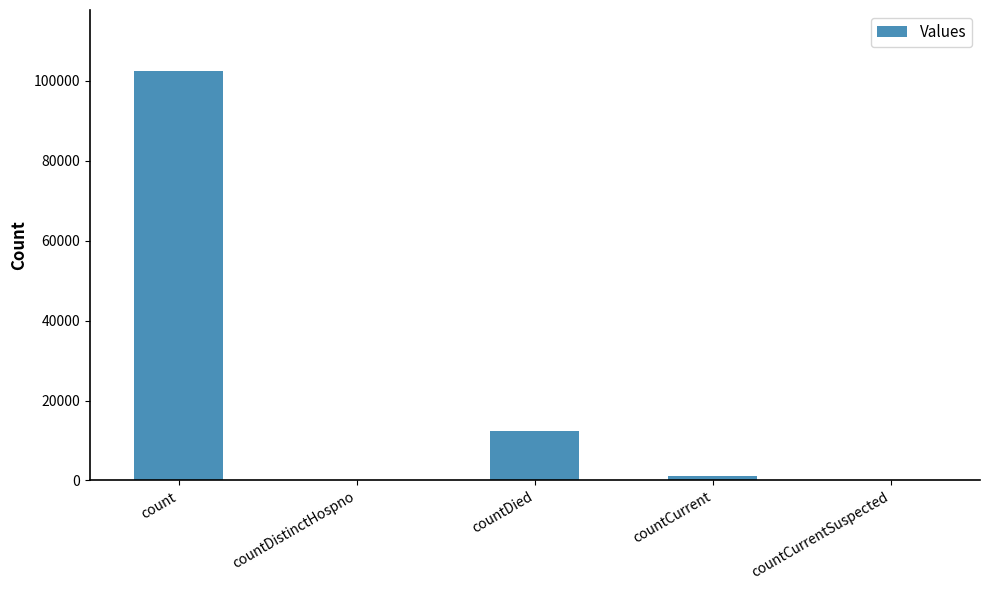

What is the change in value from count to countDied?

-89975